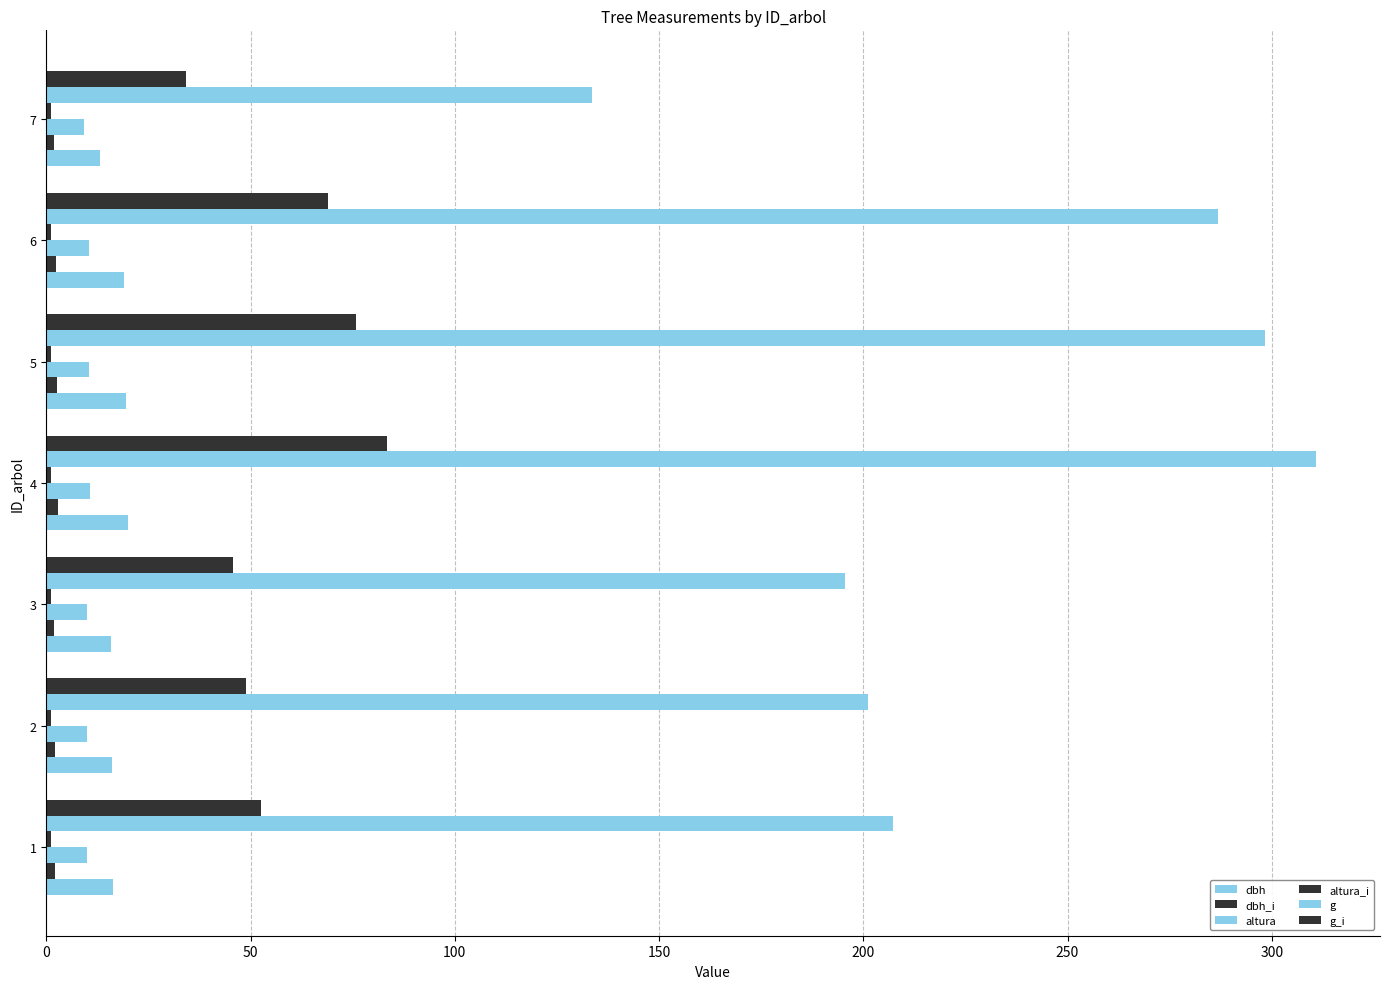

What is the maximum value shown in the chart?

310.9